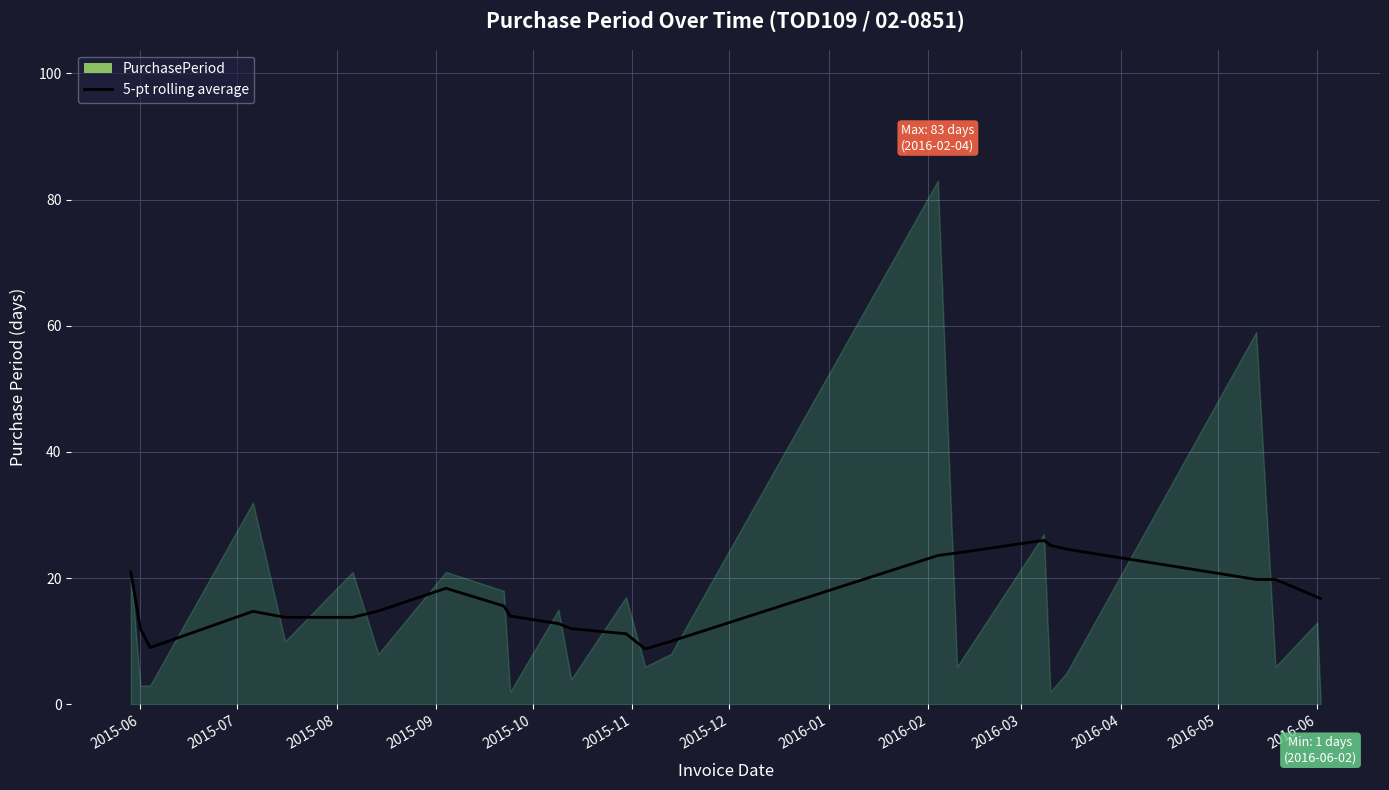

What is the minimum value for 5-pt rolling average?

8.8